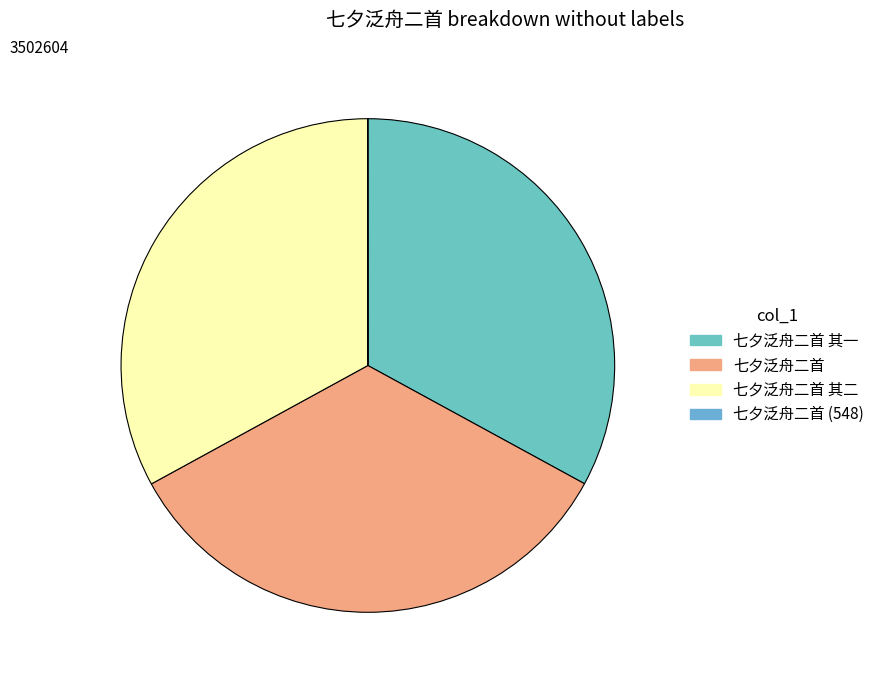

To the nearest percent, what percentage of the pie is 七夕泛舟二首 其一?

33%